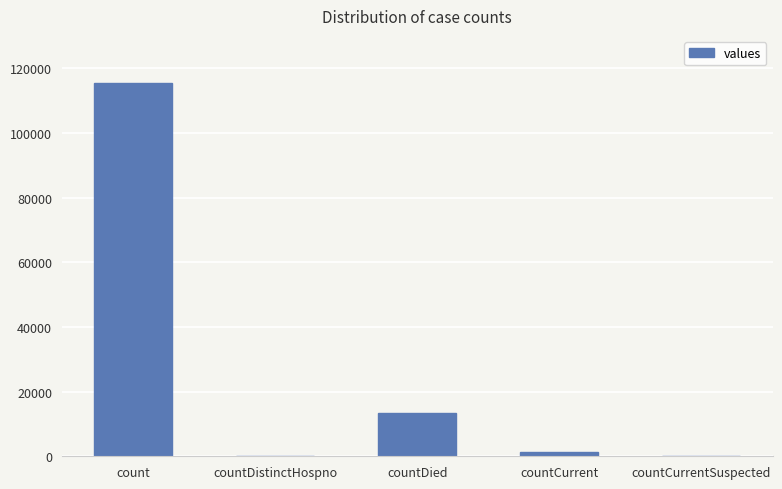

What is the sum of the values at countDied and countDistinctHospno?

13343